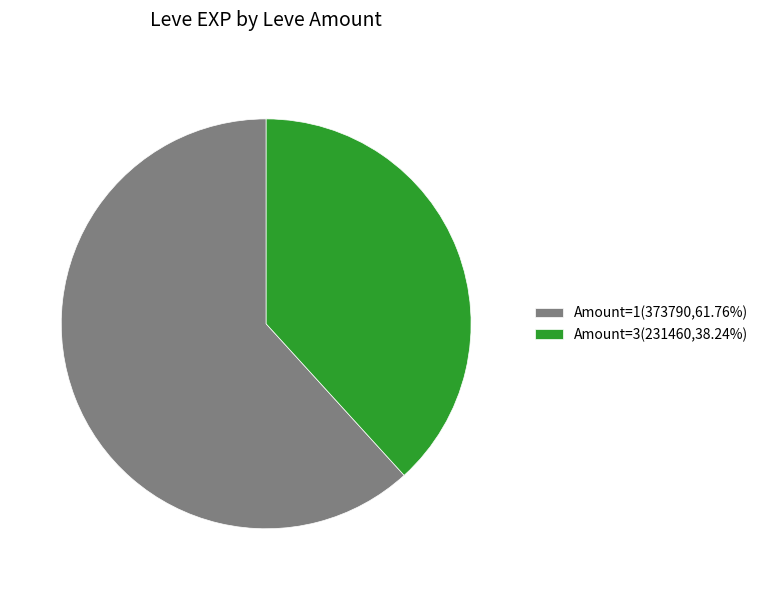

Combined, do Amount=3(231460,38.24%) and Amount=1(373790,61.76%) account for over 50%?

Yes